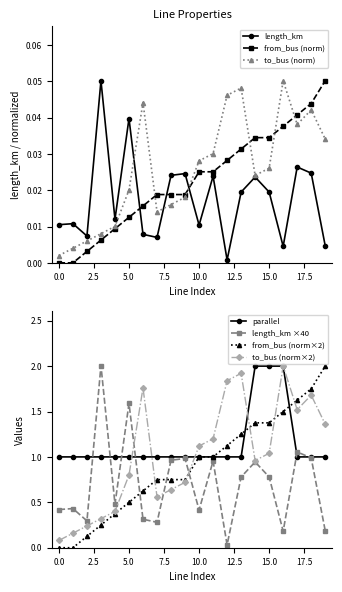

Rank the series at 14 from highest to lowest value.

parallel, from_bus, to_bus, length_km